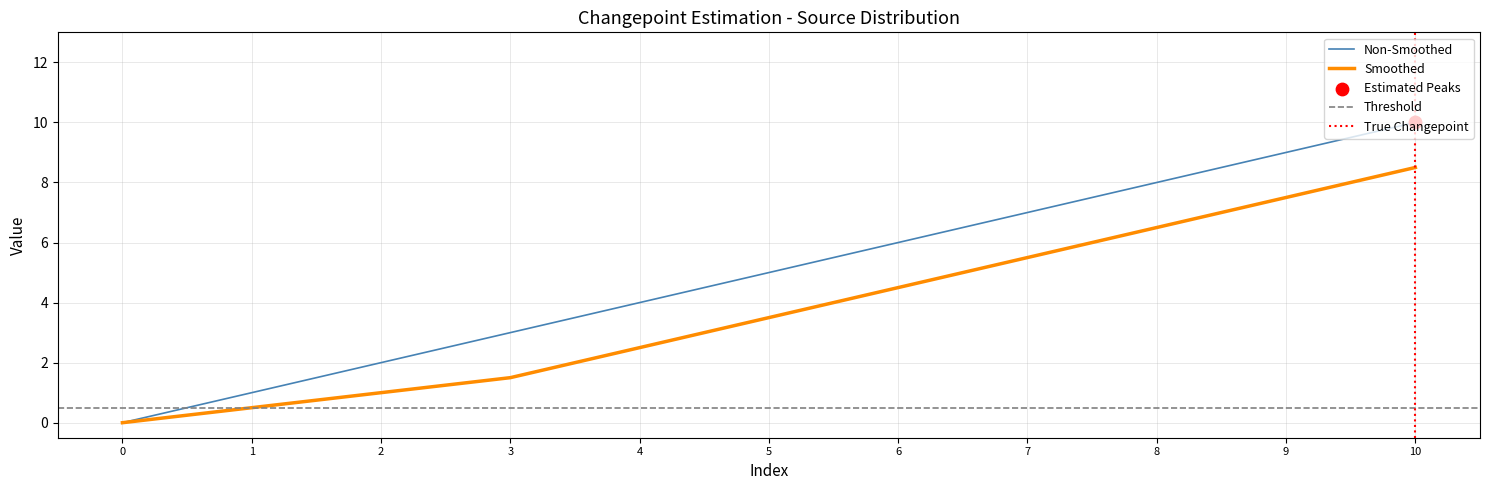

Which series reaches the maximum Y coordinate?

col_0_values